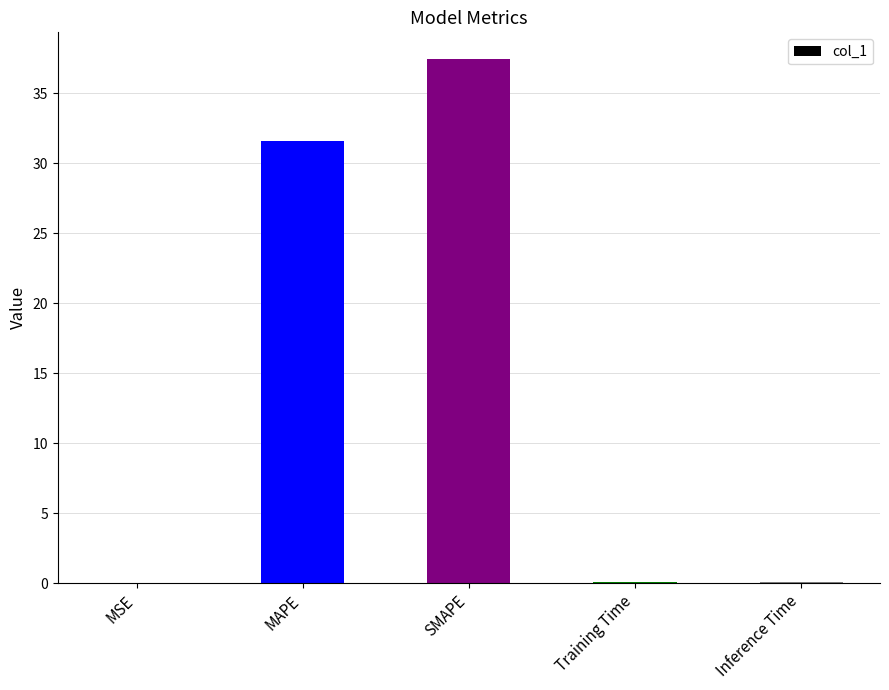

At which label is the value closest to 18?

MAPE